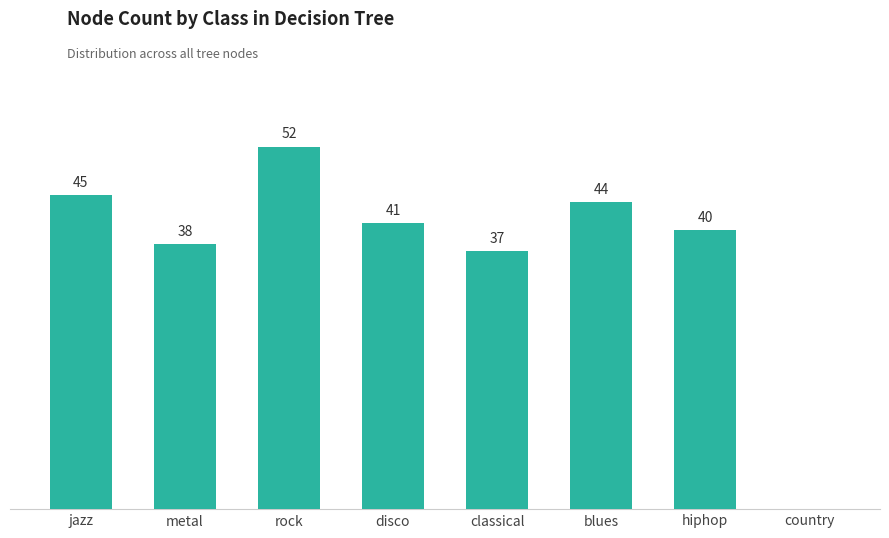

Which category has the highest value across all series?

rock